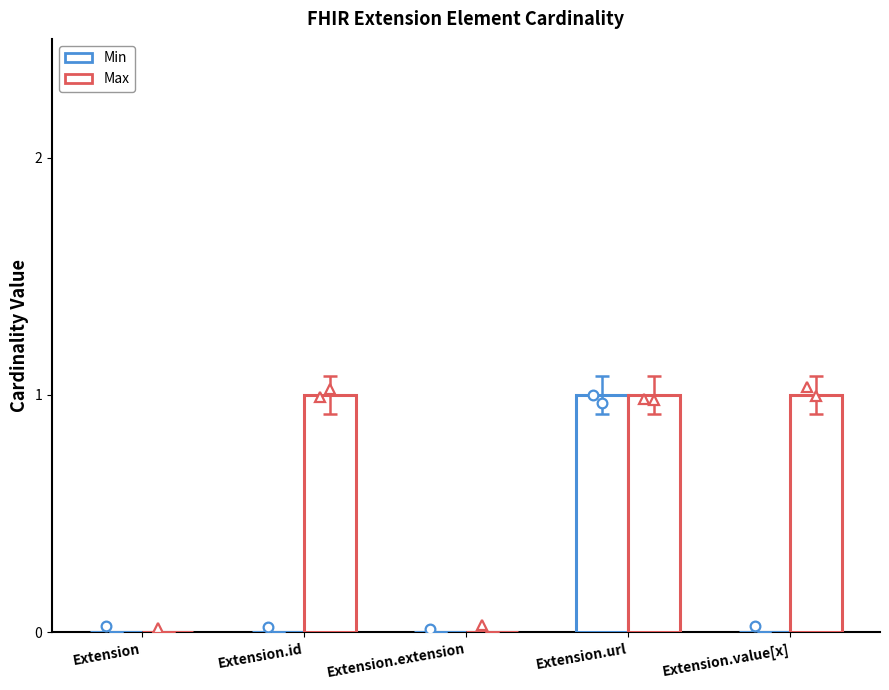

What is the difference between the Min values at Extension.url and Extension?

1